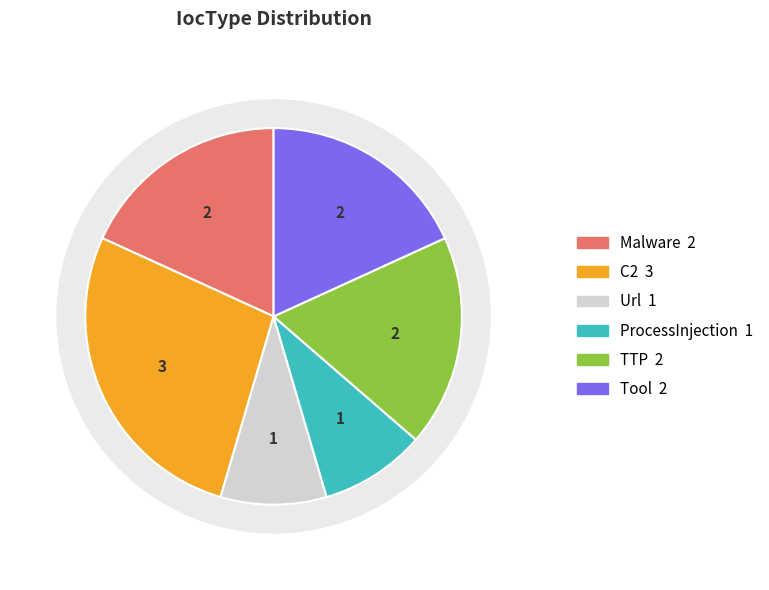

How many slices are in this pie chart?

6